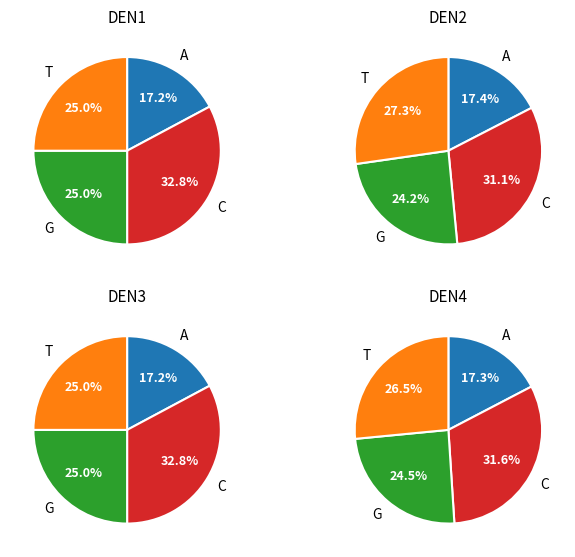

Is a->0 the majority of the pie?

No